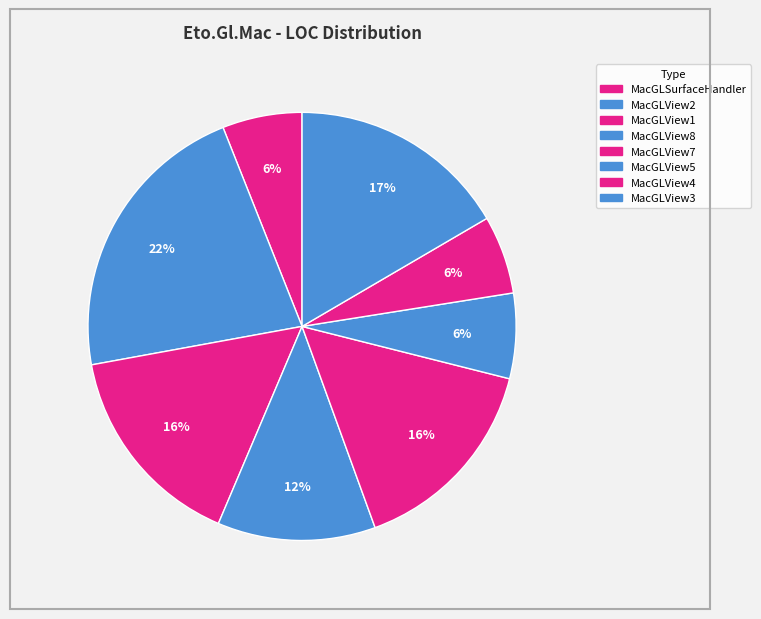

Does any single category account for the majority?

No